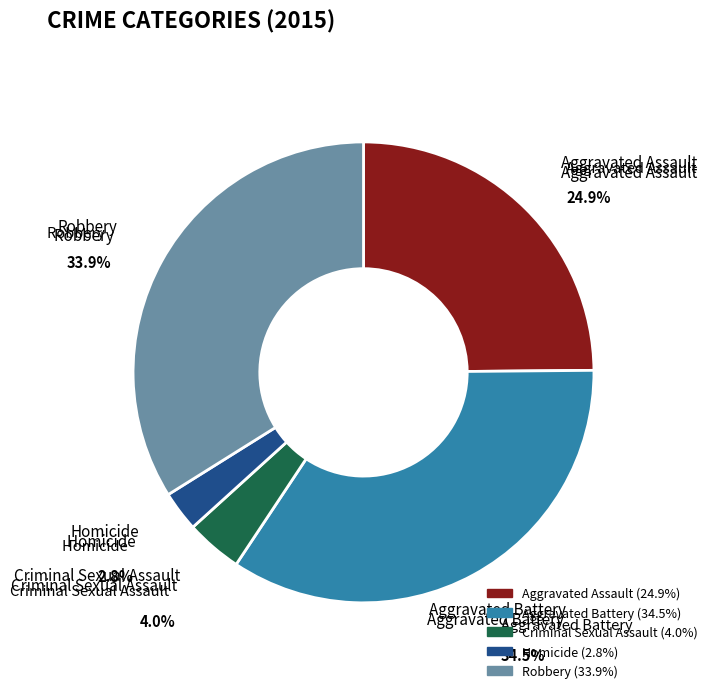

To the nearest percent, what is the combined percentage of Criminal Sexual Assault and Robbery?

38%